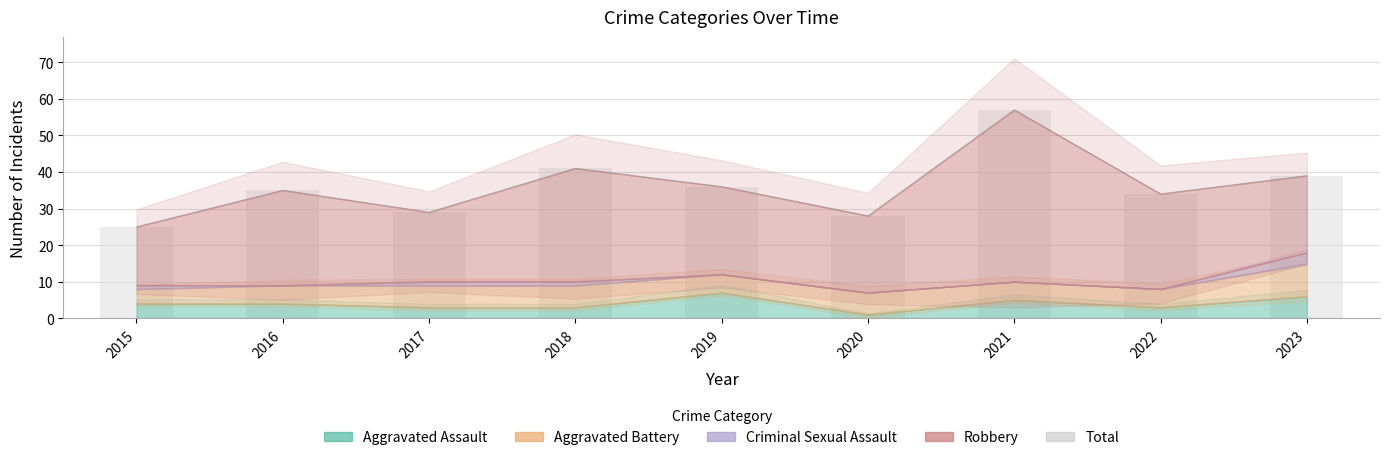

Reading left to right, list all the values displayed in this chart.

2015=25	2016=35	2017=29	2018=41	2019=36	2020=28	2021=57	2022=34	2023=39